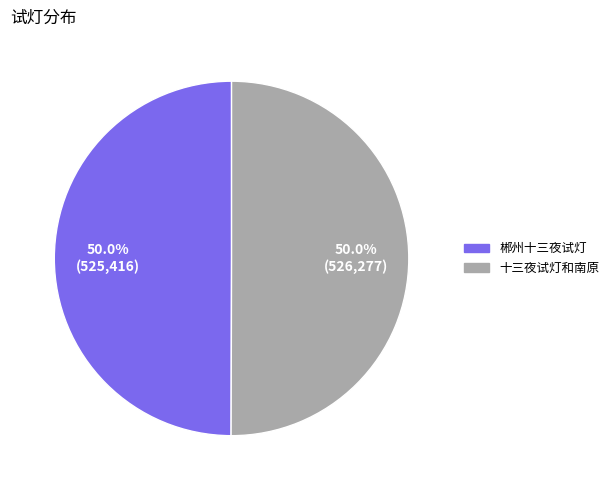

Approximately how many times larger is the value at 十三夜试灯和南原 compared to 郴州十三夜试灯?

1.0